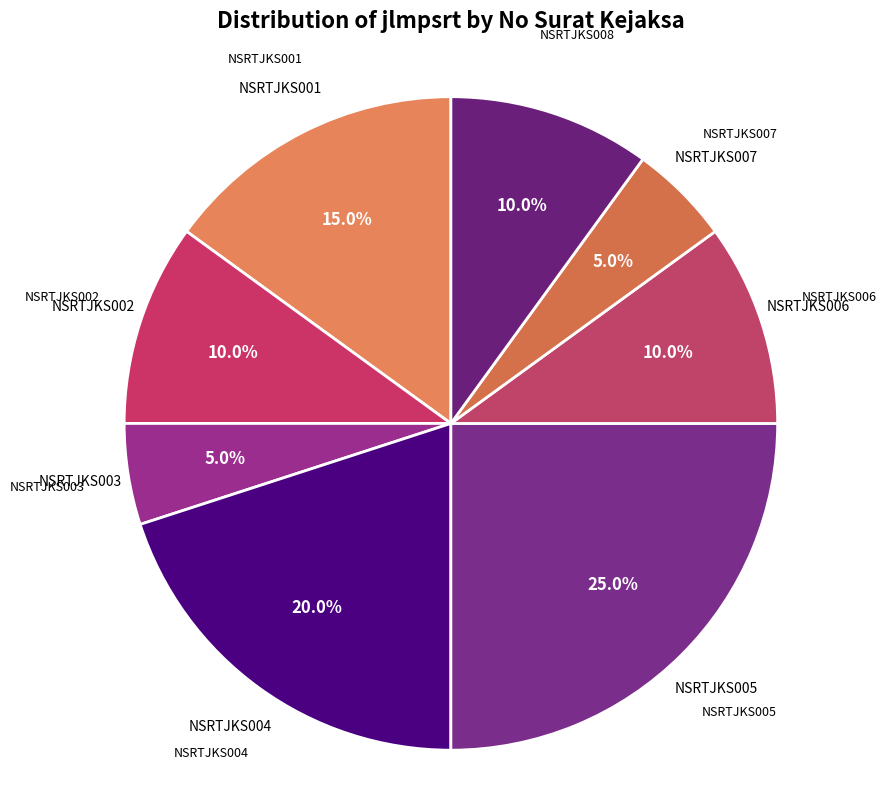

How many segments does this pie chart have?

8